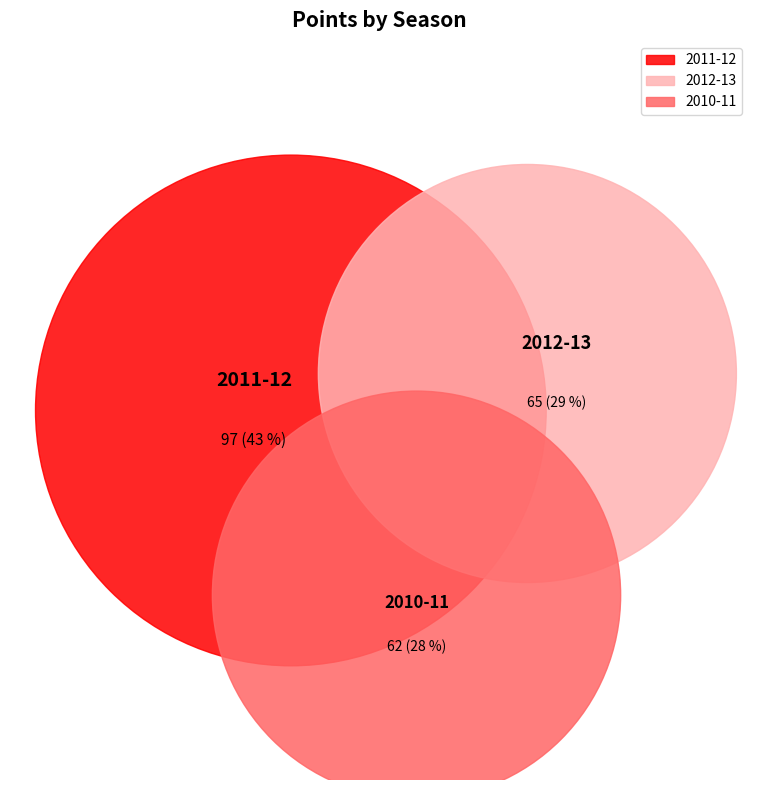

To the nearest percent, what is the difference between the 2010-11 and 2012-13 slice percentages?

1%